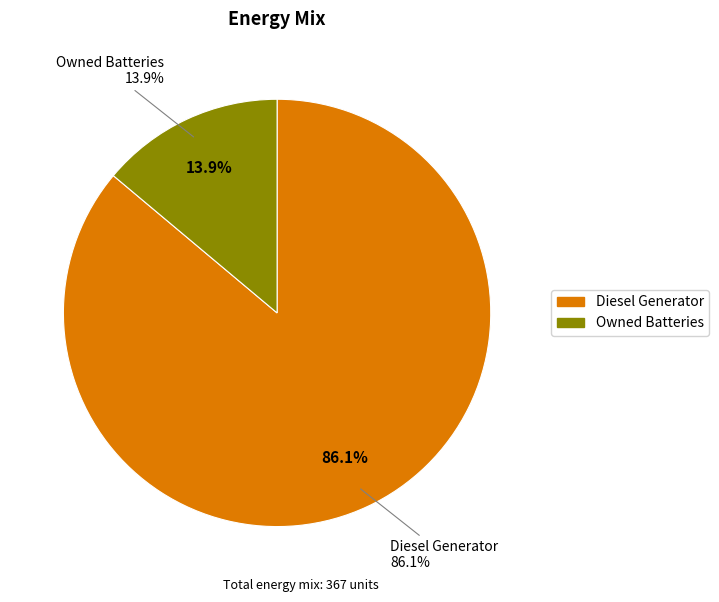

Which category accounts for the majority?

Diesel Generator